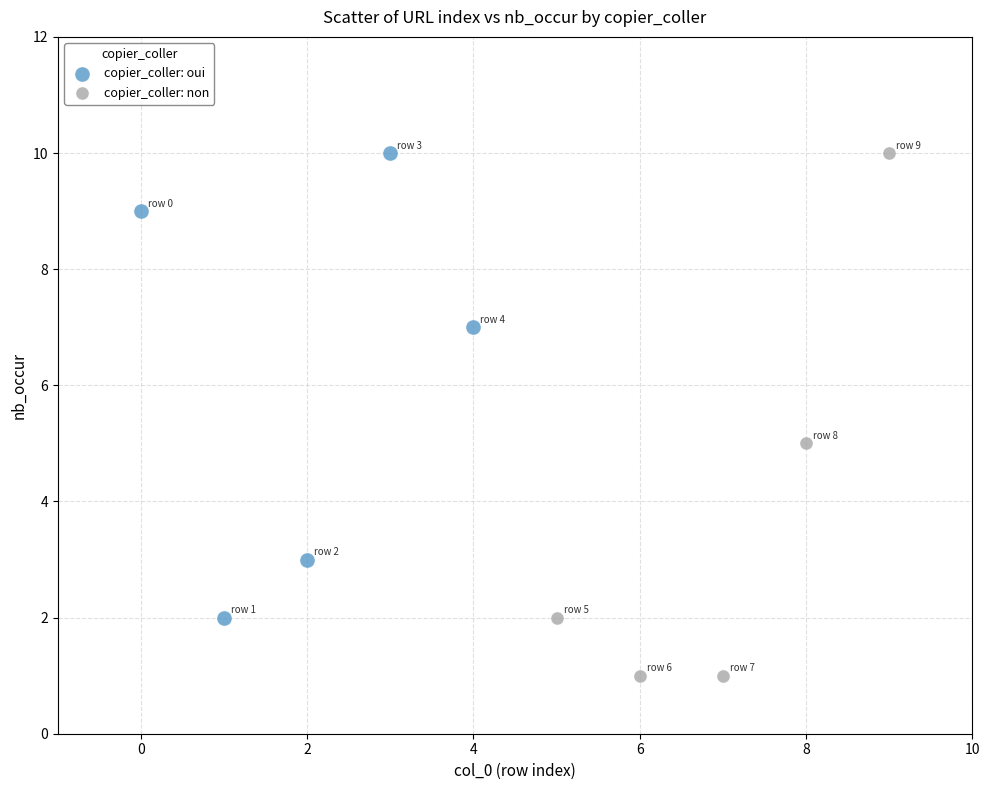

Which series has the largest Y range (max minus min)?

copier_coller: non